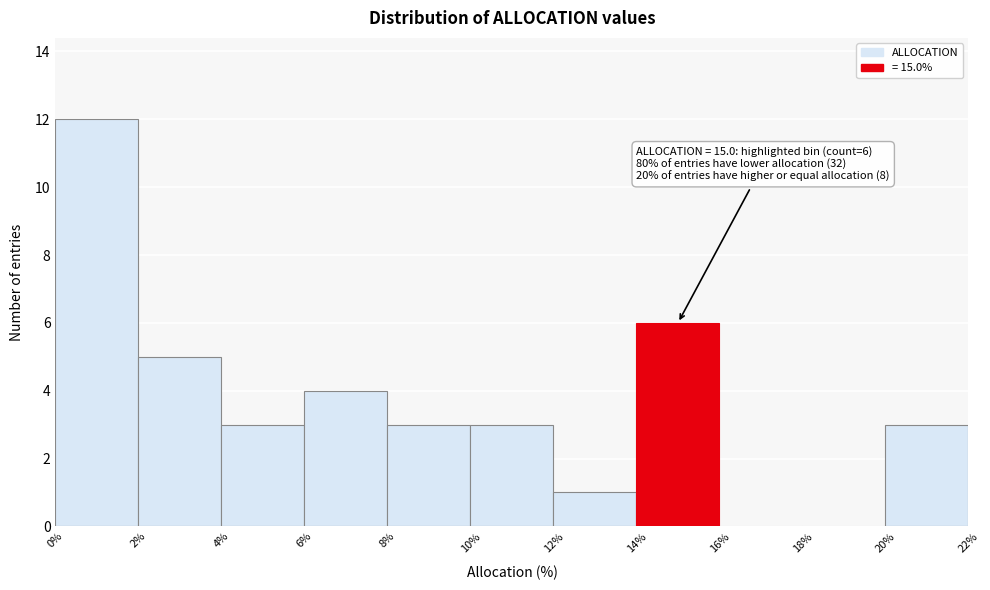

Which range on the x-axis has the tallest bar?

0% to 2%